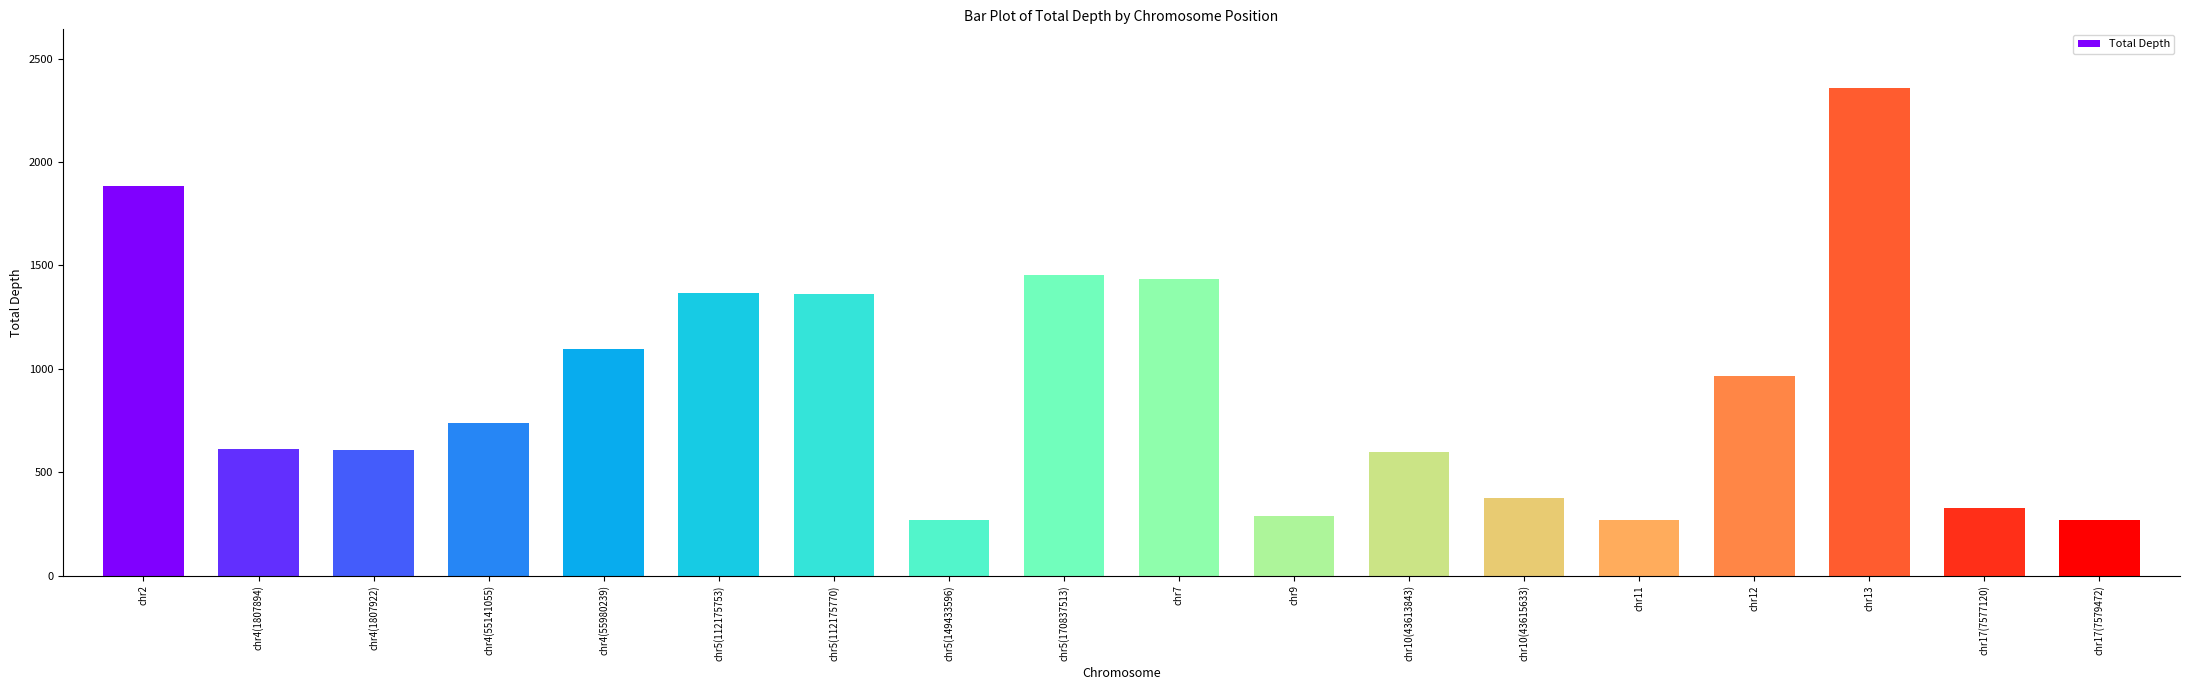

What is the average value?

904